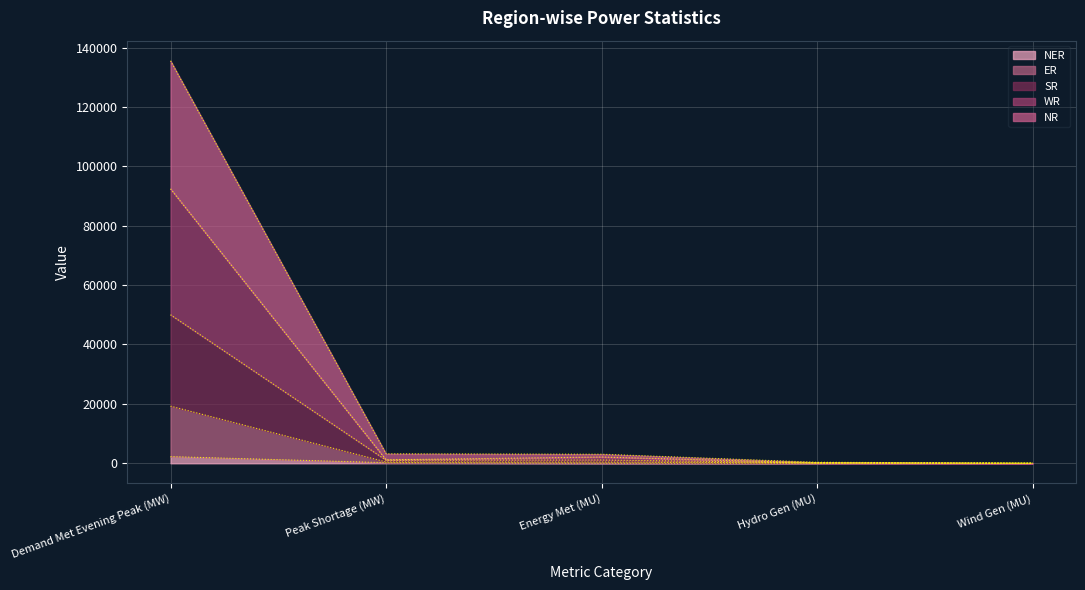

True or false: NER and ER cross at least once.

False